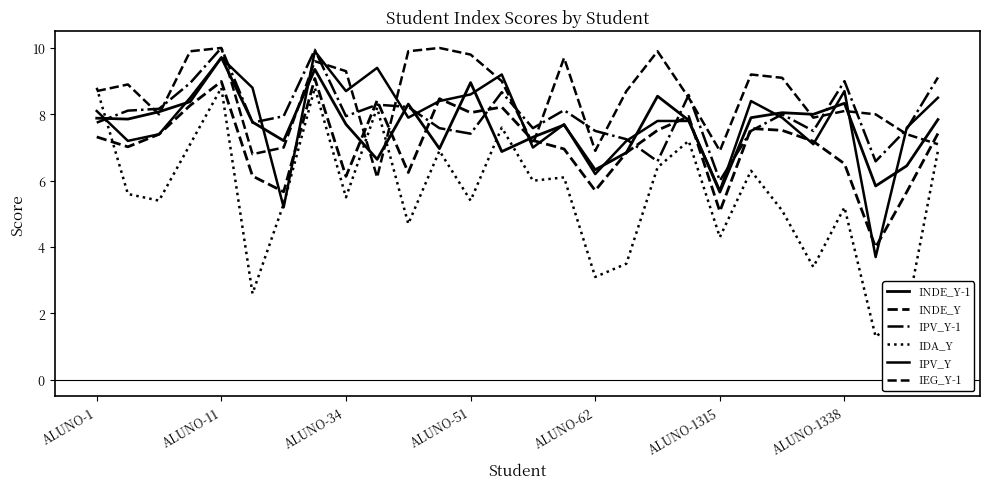

Does the chart display data point markers on the line(s)?

No